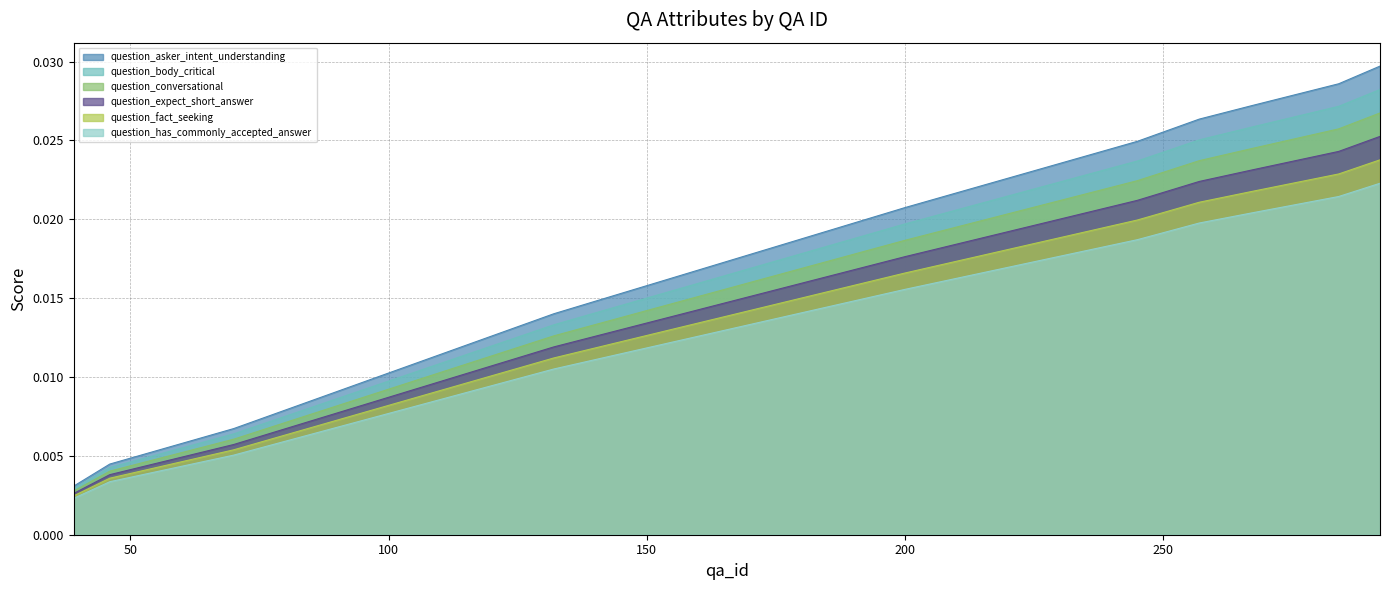

Rank the categories by question_fact_seeking value from highest to lowest.

292, 284, 267, 257, 245, 200, 132, 70, 46, 39